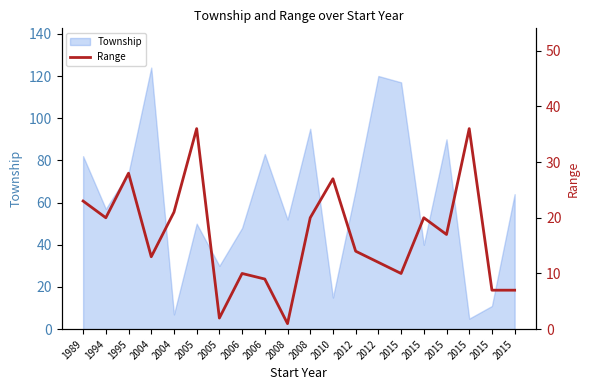

At which label is the value closest to 18?

2015